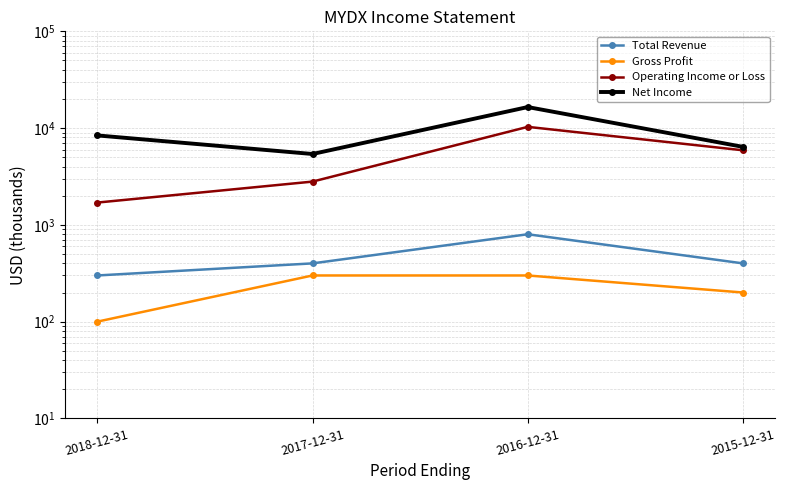

What is the value of the Total Revenue point at the 1st from the left?

300